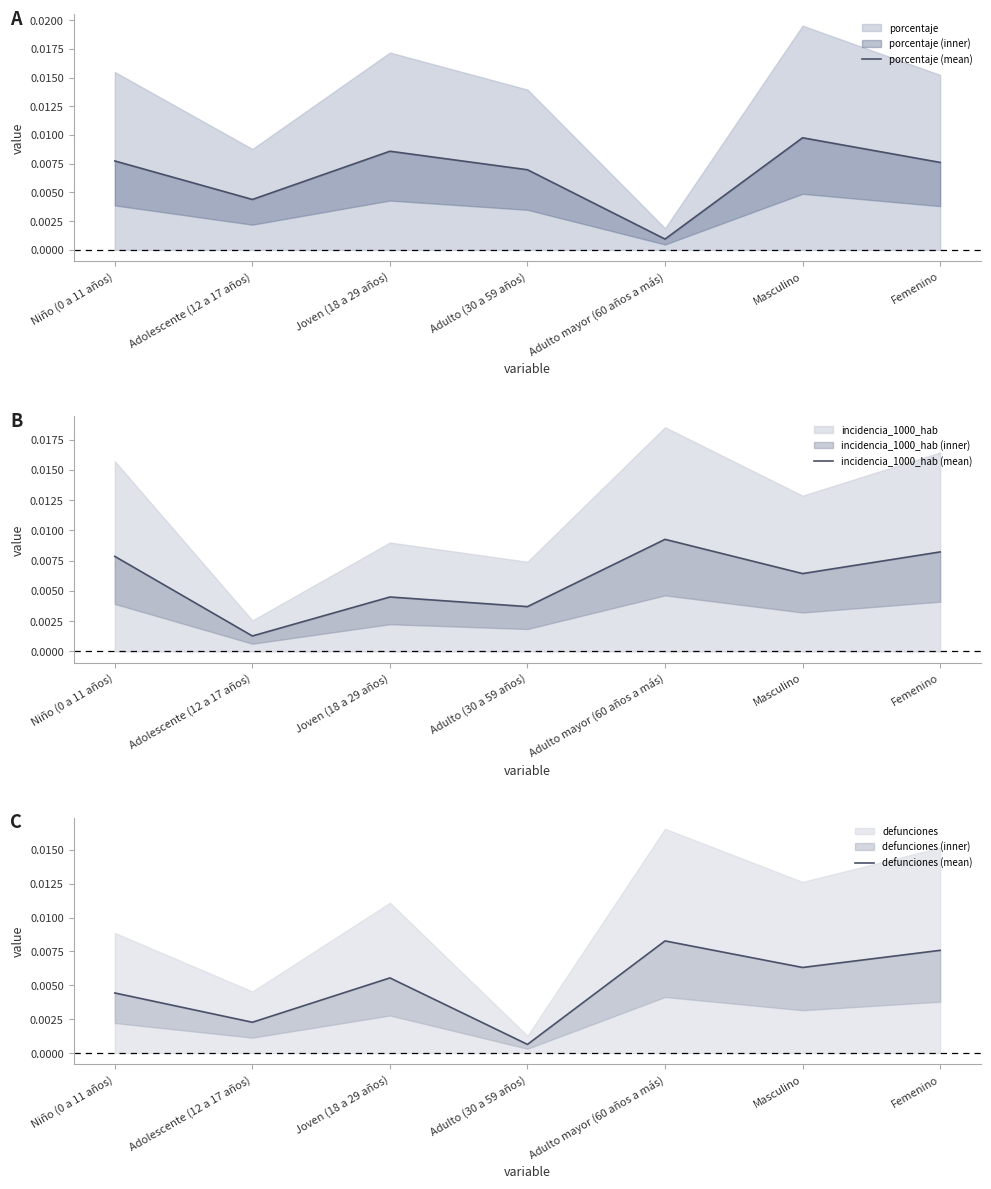

What is the label of the 4th point from the right?

Adulto (30 a 59 años)